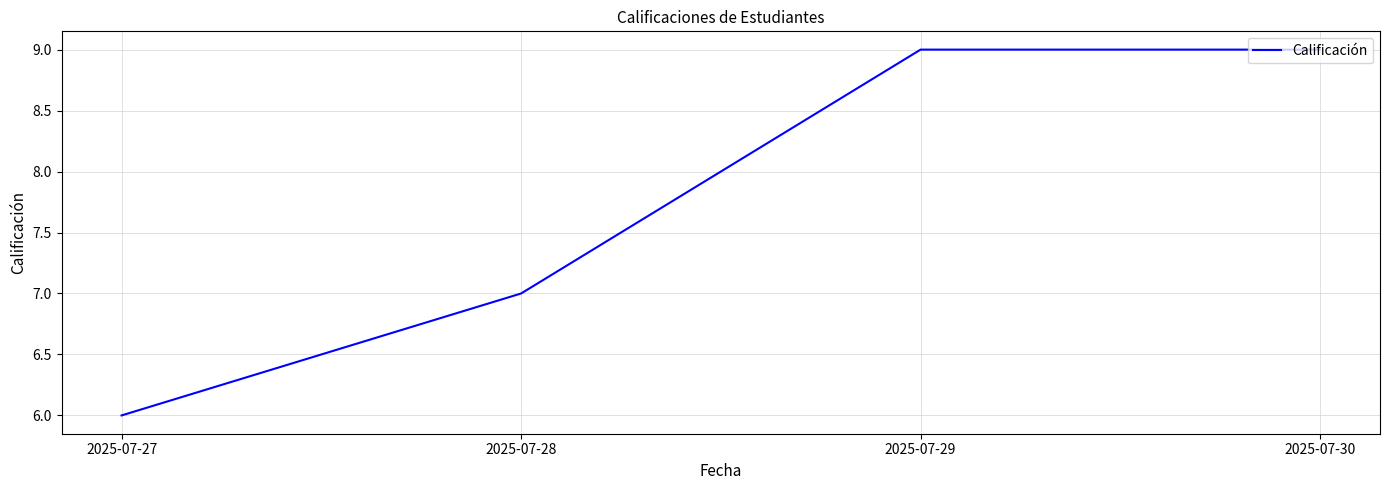

What is the change in value from 2025-07-27 to 2025-07-28?

+1